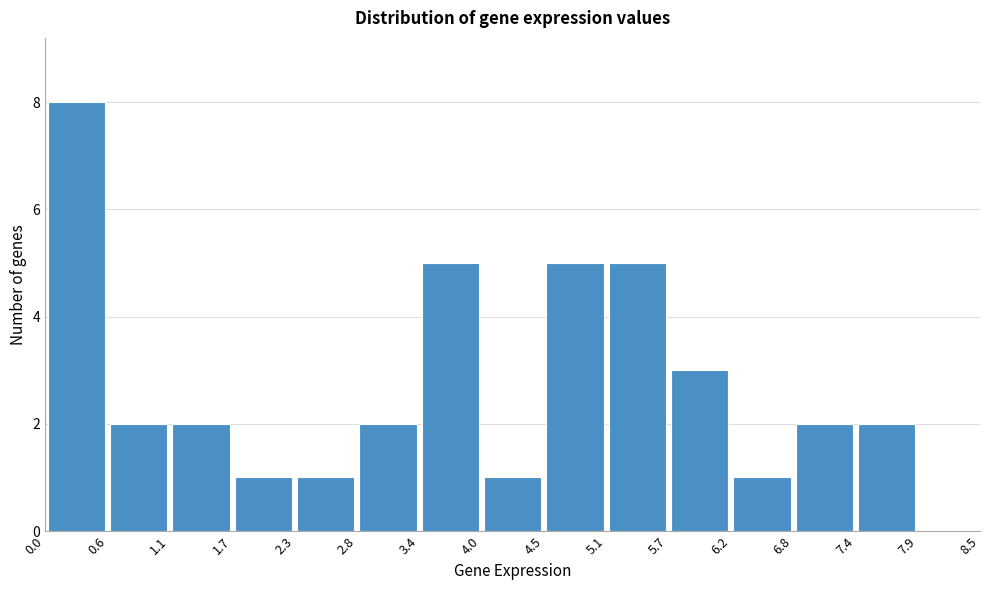

Reading left to right, list every bar in this chart as the range it spans on the x-axis followed by its height. The values are not printed on the chart, so give them approximately, as read against the axis.

0.0 to 0.6: 8
0.6 to 1.1: 2
1.1 to 1.7: 2
1.7 to 2.3: 1
2.3 to 2.8: 1
2.8 to 3.4: 2
3.4 to 4.0: 5
4.0 to 4.5: 1
4.5 to 5.1: 5
5.1 to 5.7: 5
5.7 to 6.2: 3
6.2 to 6.8: 1
6.8 to 7.4: 2
7.4 to 7.9: 2
7.9 to 8.5: 0